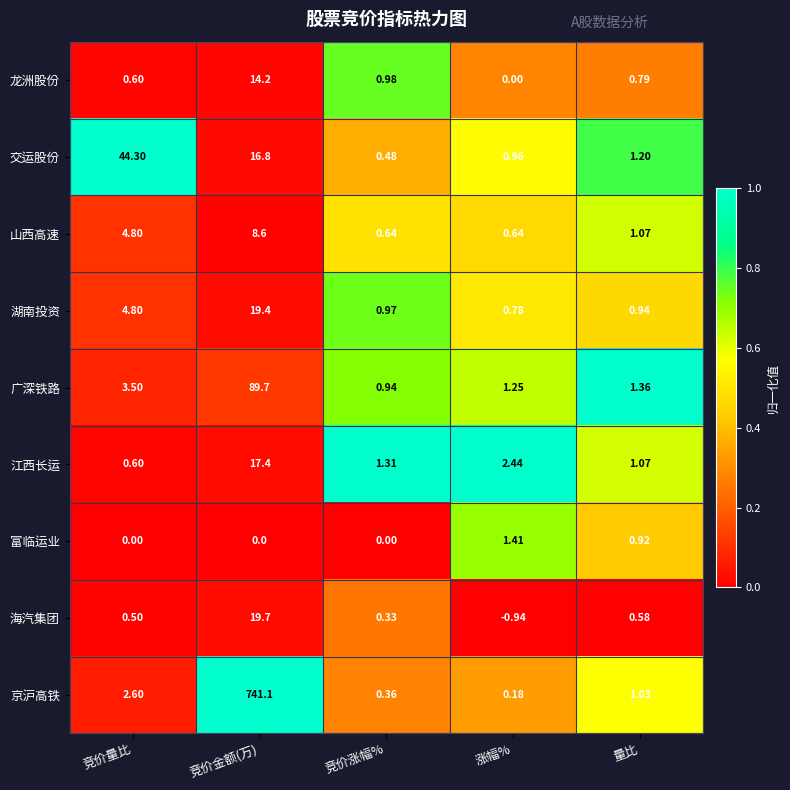

Which series has the widest spread of values?

京沪高铁